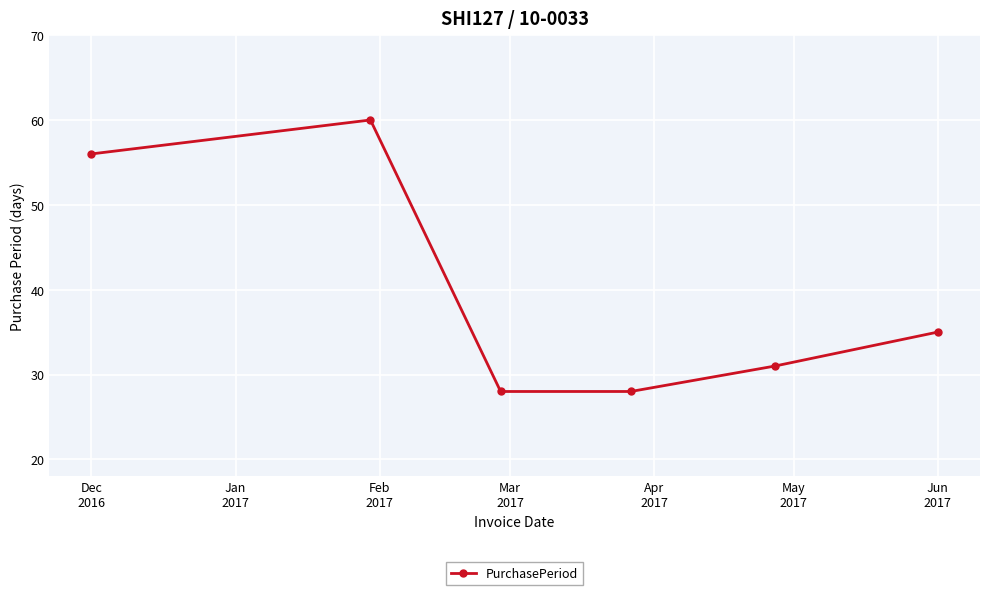

What is the minimum value shown in the chart?

28